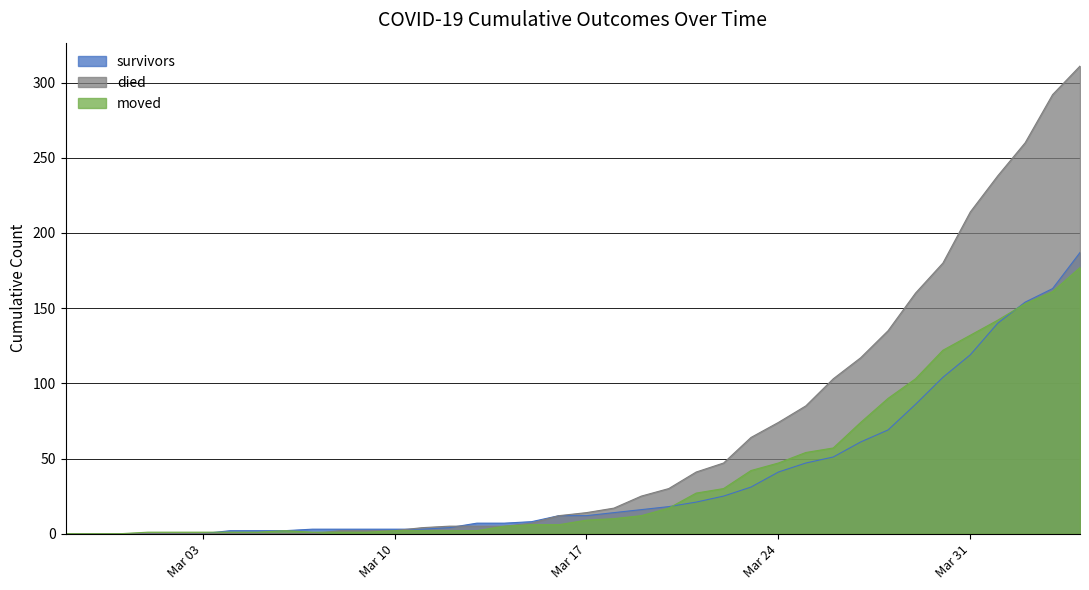

What is the approximate value of survivors at 2020-03-27, to the nearest 5?

60